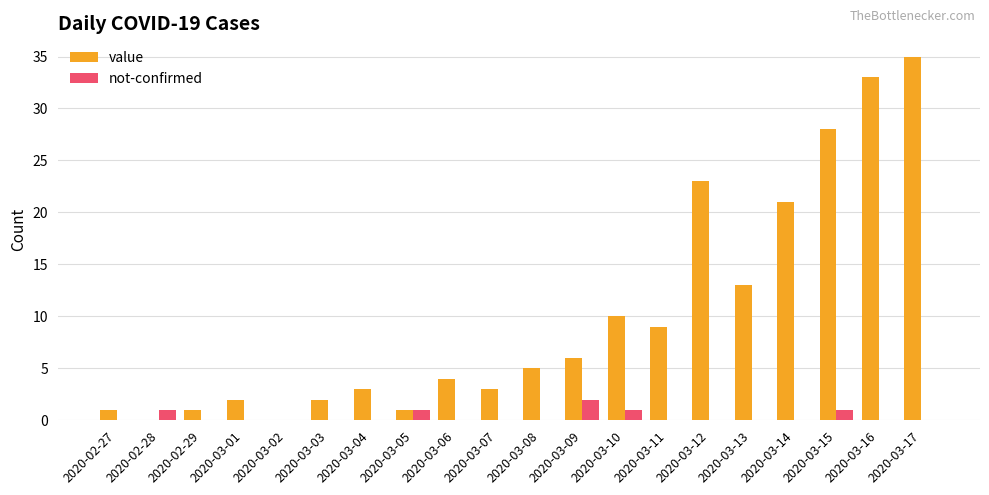

How many series are shown in this chart?

2